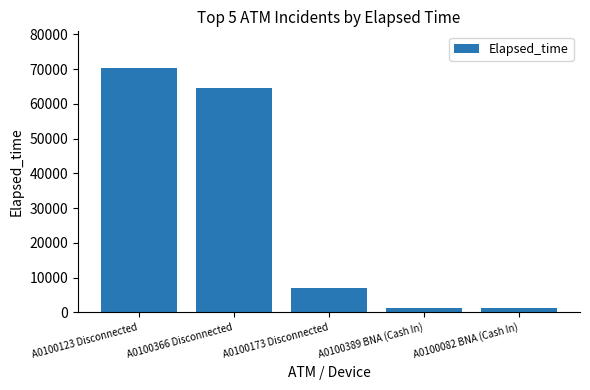

How many bars are there in total?

5